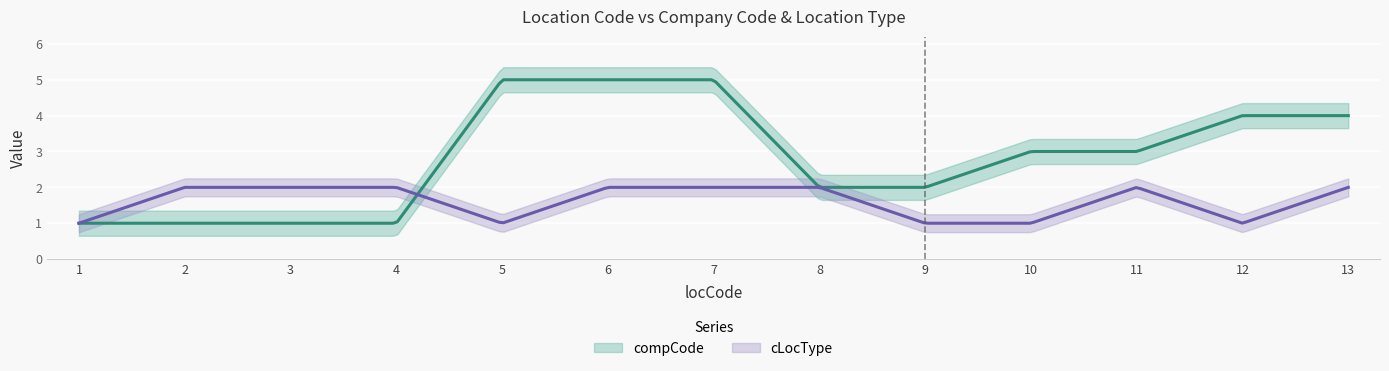

At which label does compCode first exceed 3?

5